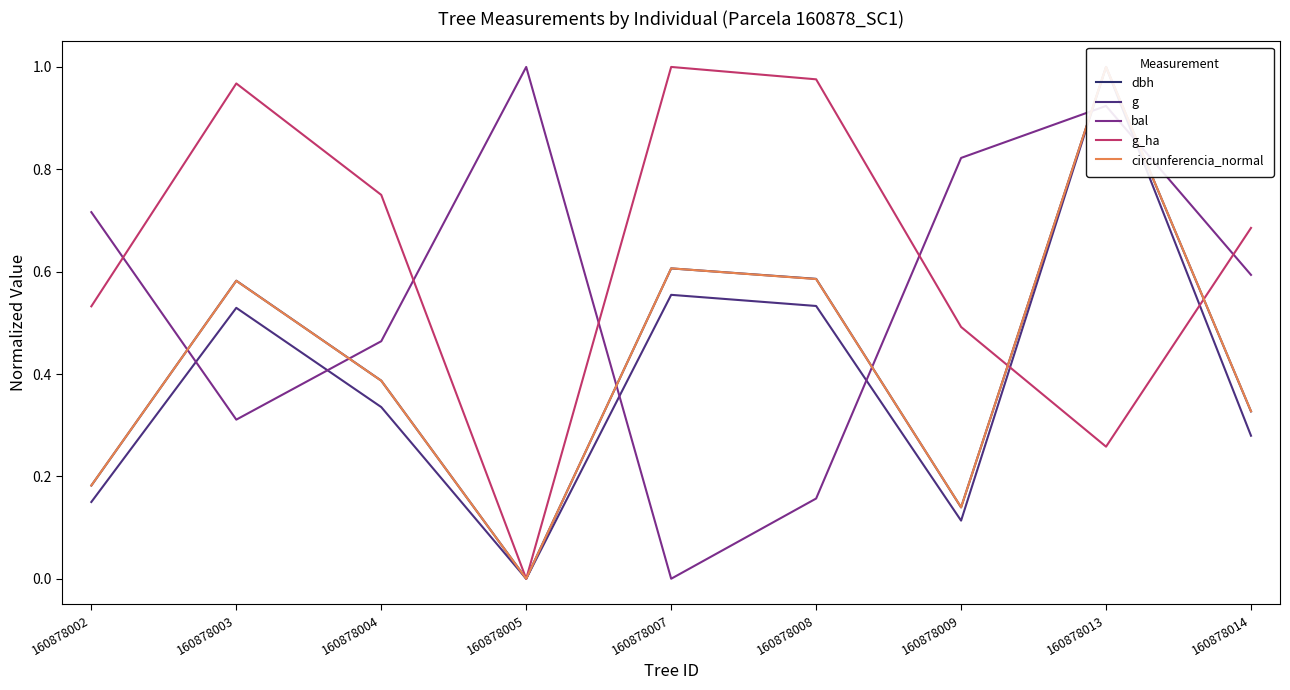

Does the chart display data point markers on the line(s)?

No